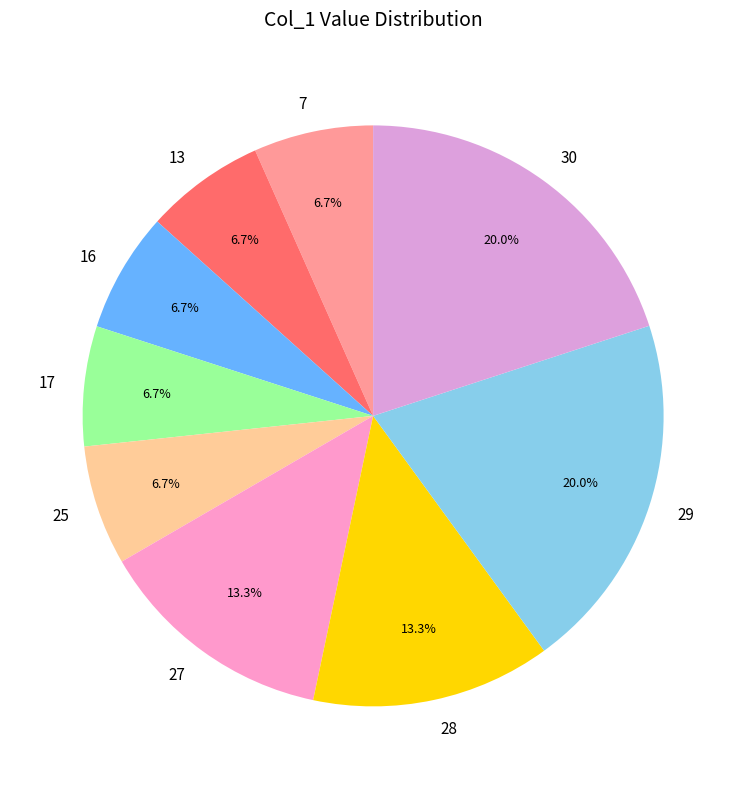

To the nearest percent, what is the combined percentage of 13 and 30?

27%